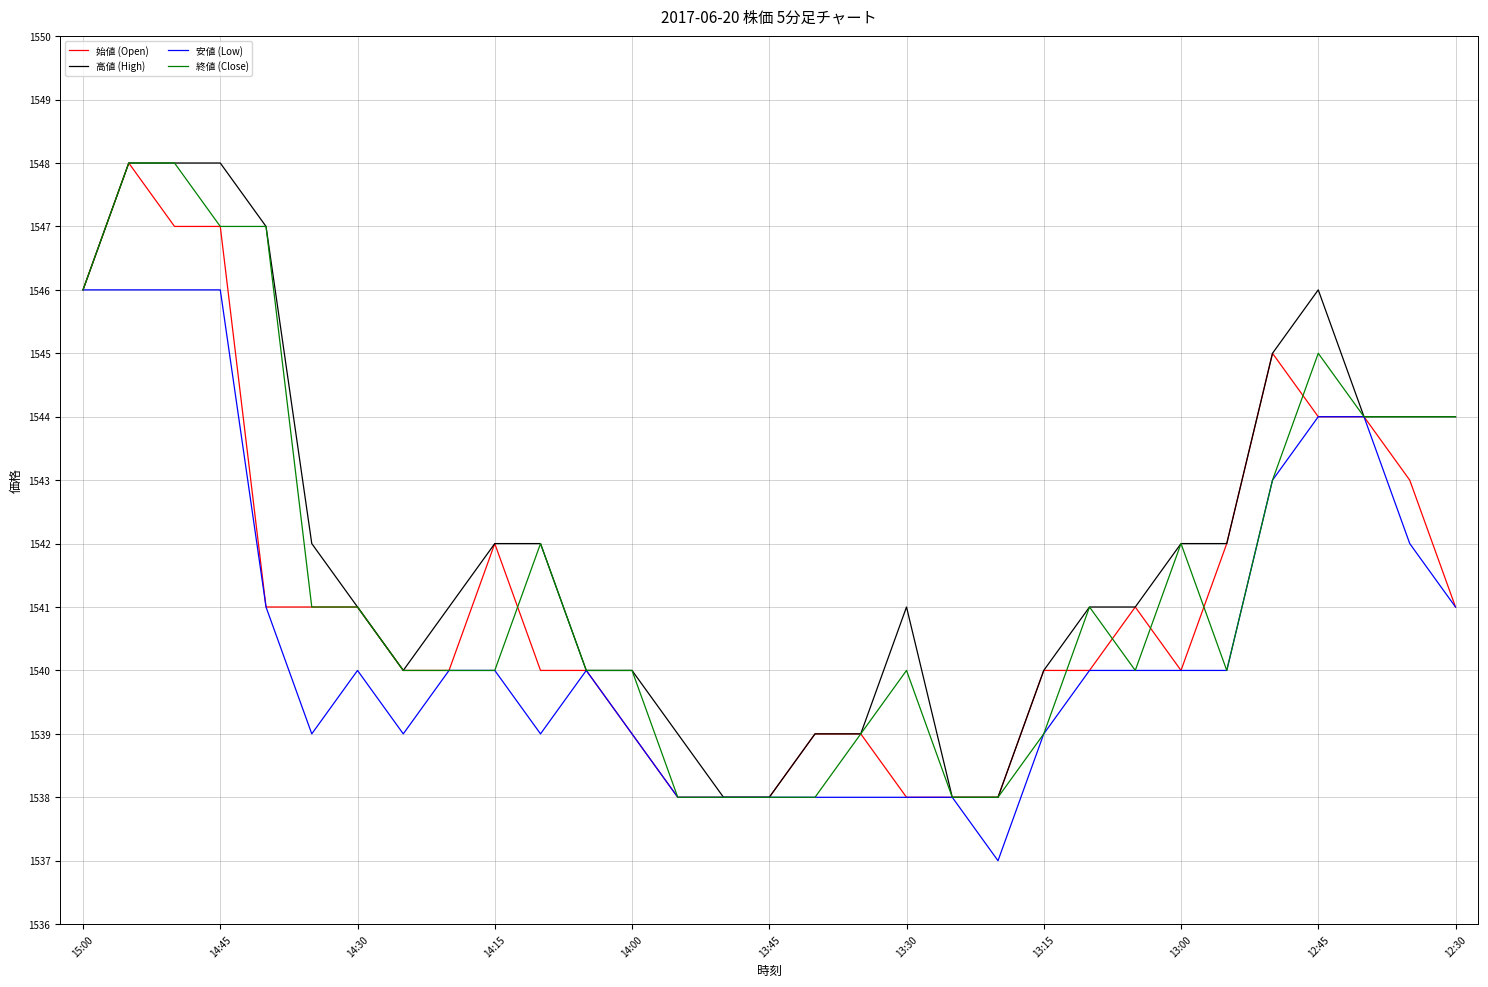

What is the maximum value shown in the chart?

1548